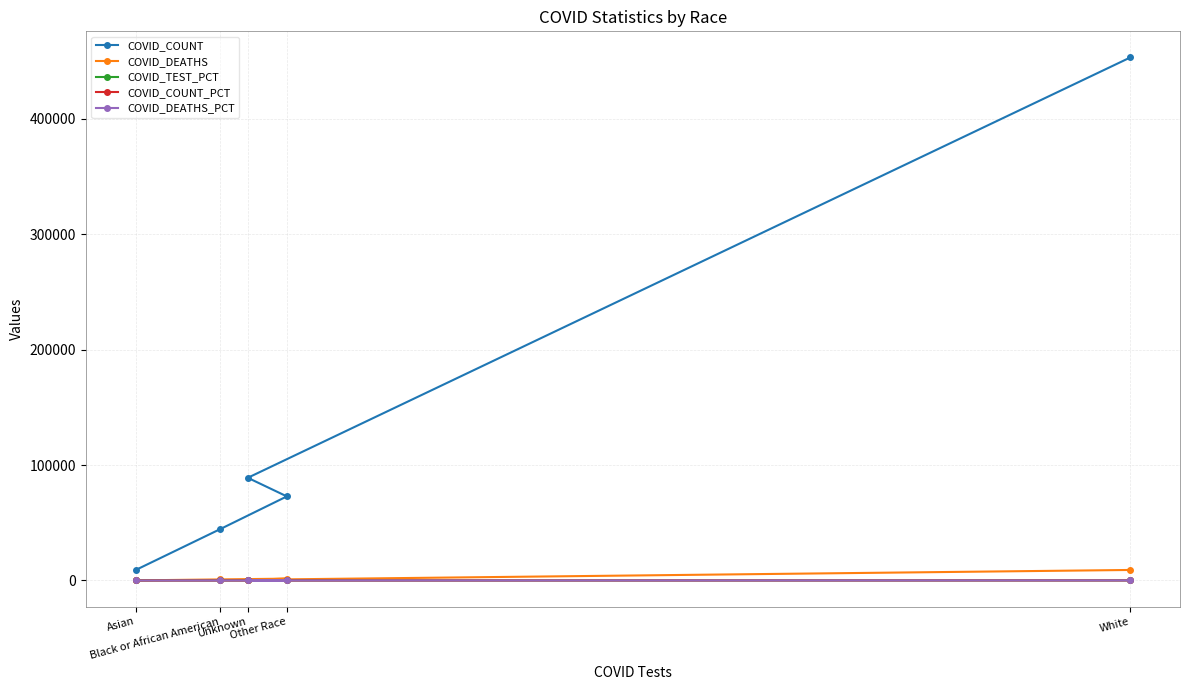

True or false: COVID_DEATHS_PCT and COVID_COUNT cross at least once.

False